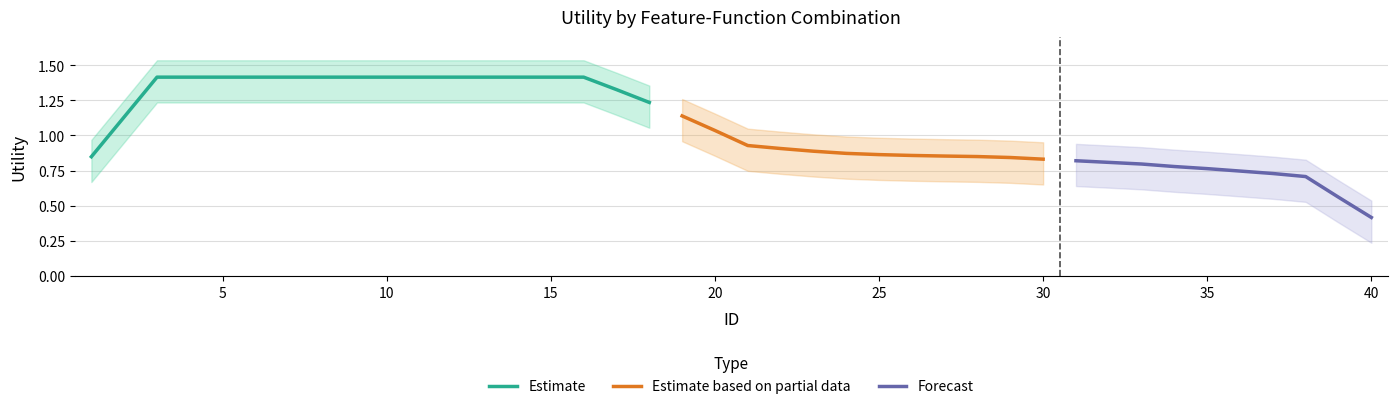

True or false: the data shows 1.4 at 14.

True